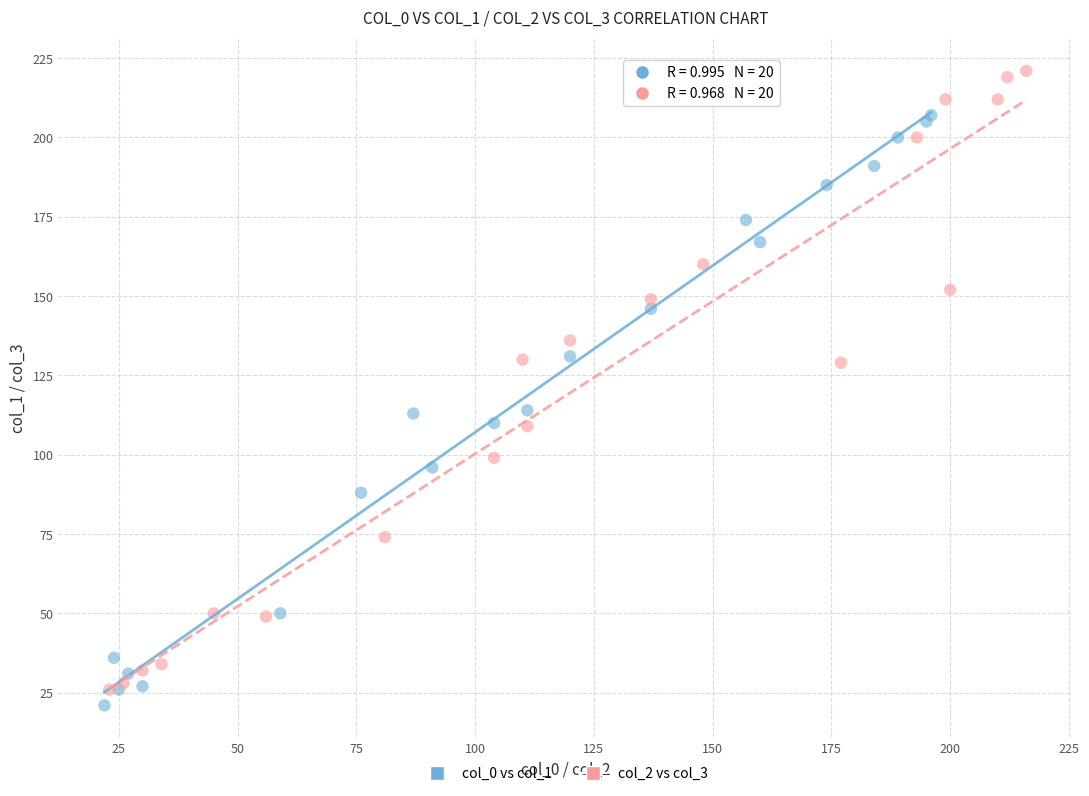

Which series contains the lowest Y value?

col_0 vs col_1